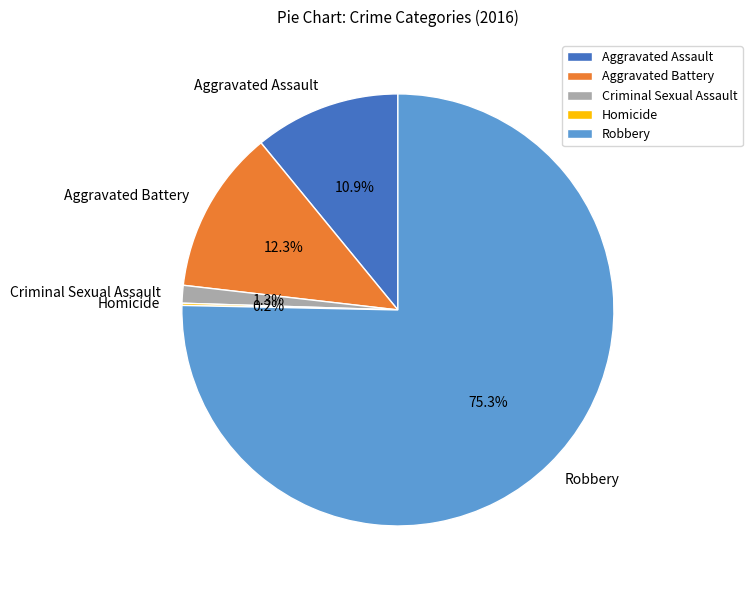

To the nearest percent, what is the average slice percentage?

20%